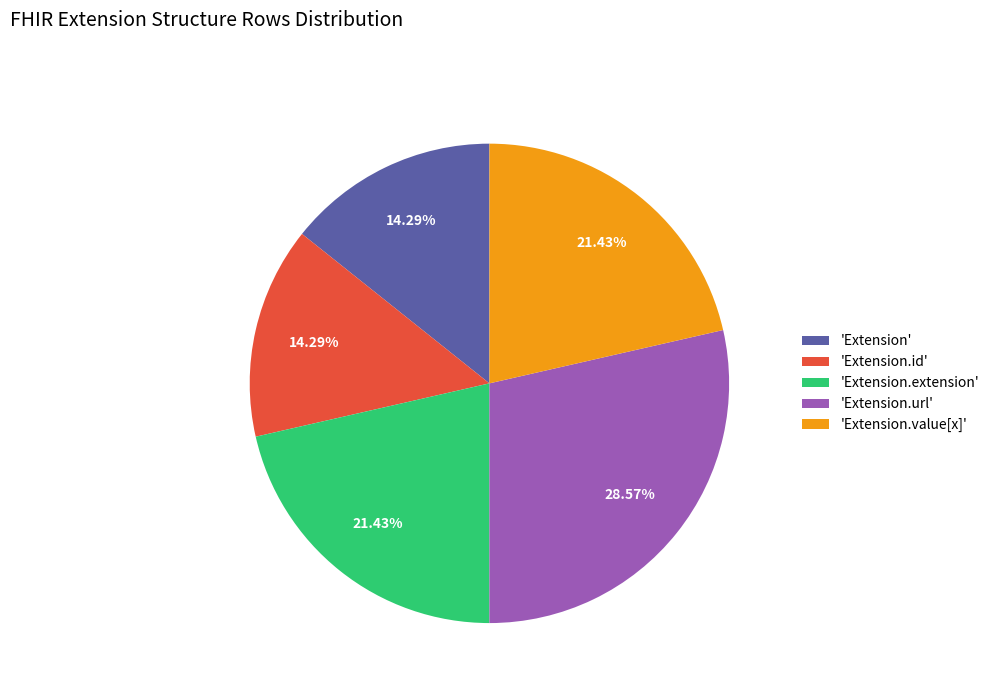

Do 'Extension.url' and 'Extension.id' together represent more than half of the pie?

No